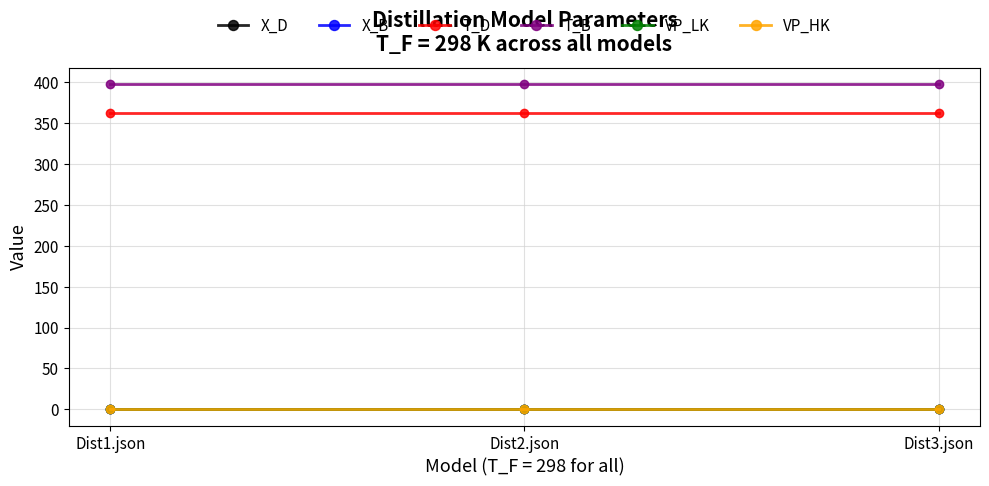

What is the label of the 1st point from the left?

Dist1.json